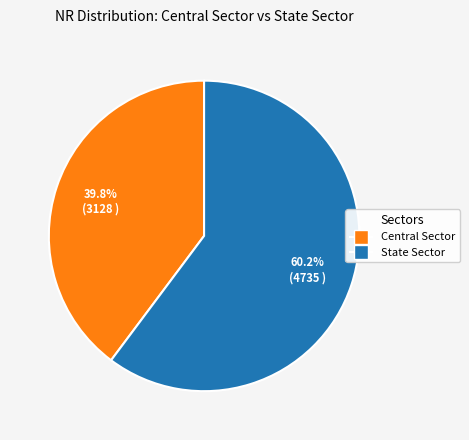

How many segments does this pie chart have?

2